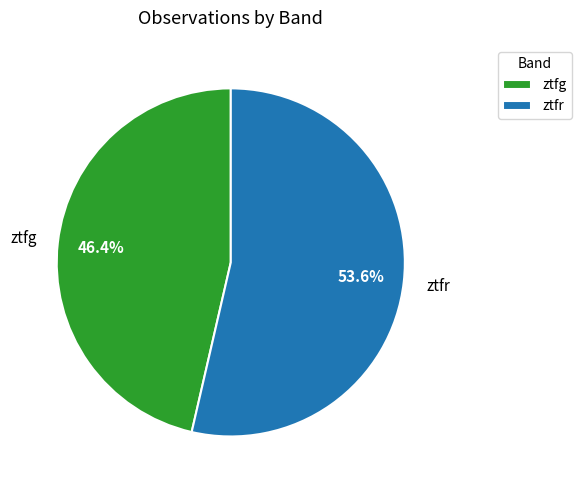

How many slices are in this pie chart?

2